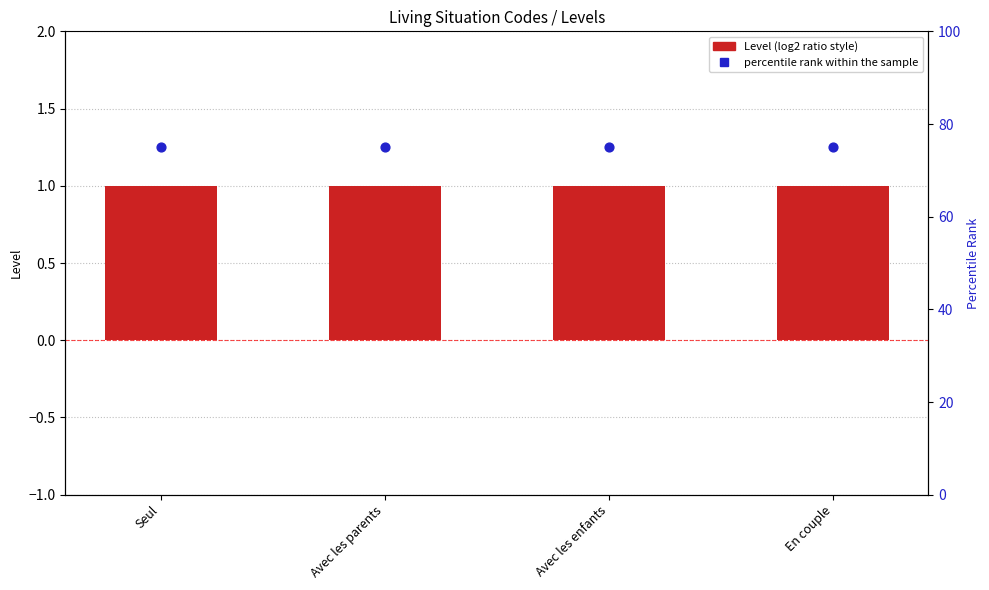

Which series has the largest total across all categories?

percentile rank within the sample